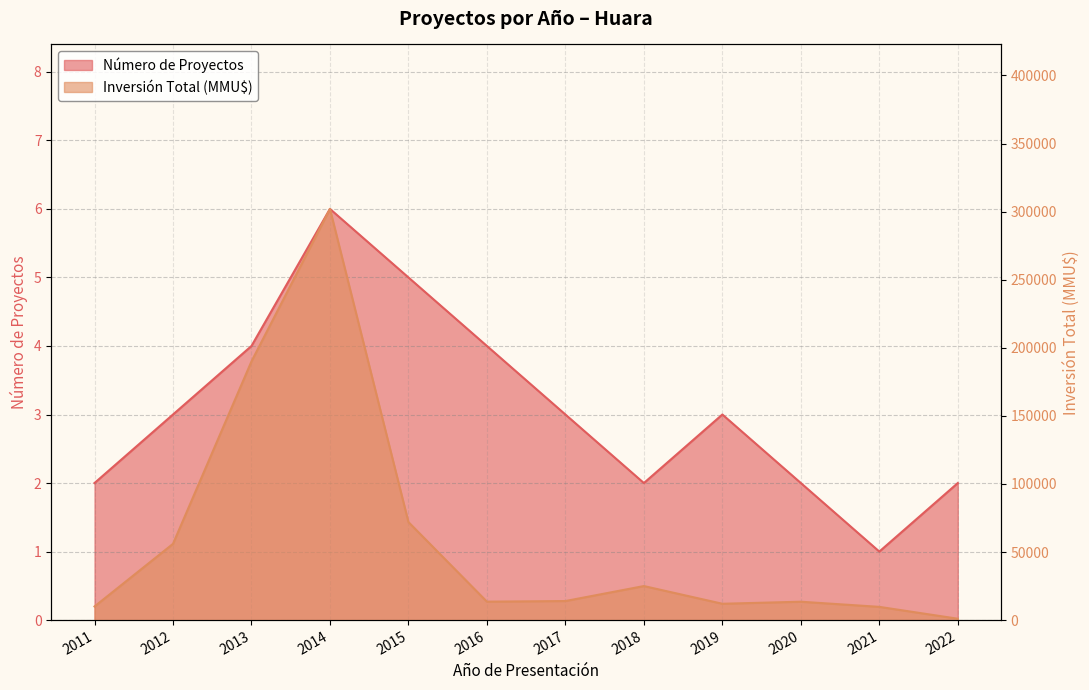

True or false: Inversión Total (MMU$) has more than 1 points higher than both neighbors.

True